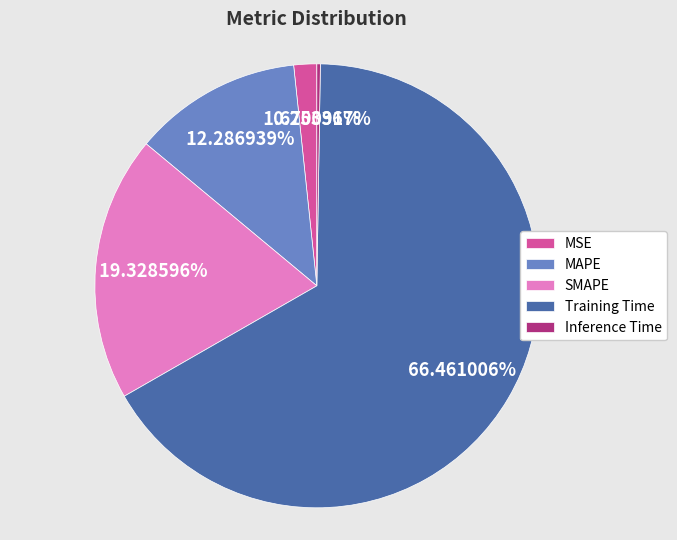

What percentage is the MSE slice, to the nearest percent?

2%